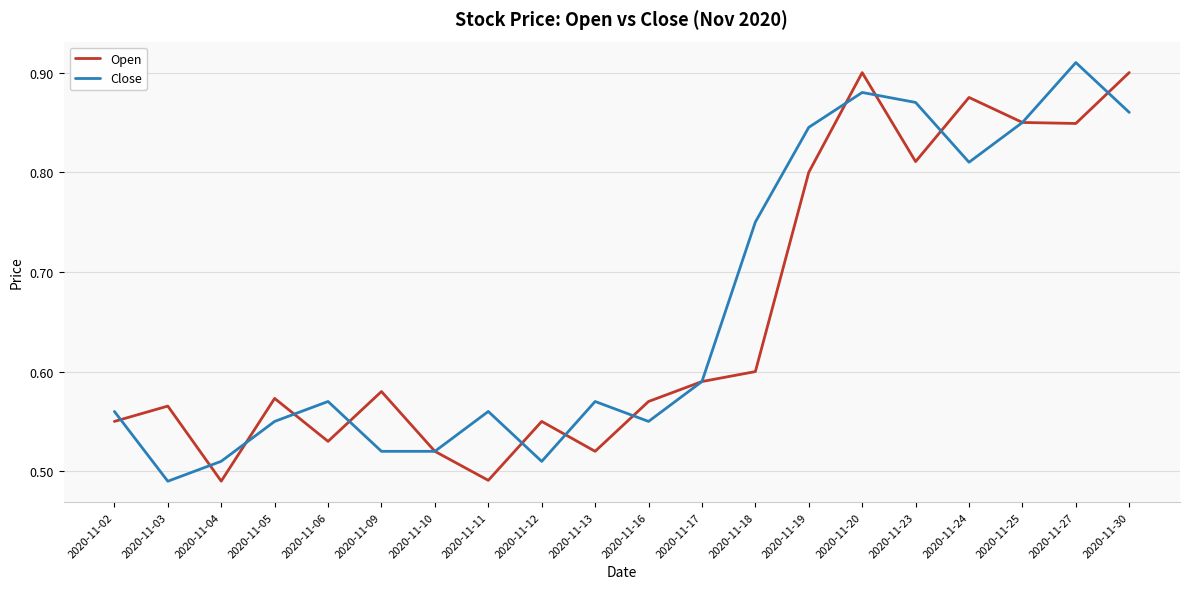

Is this an area chart (filled region under the line)?

No